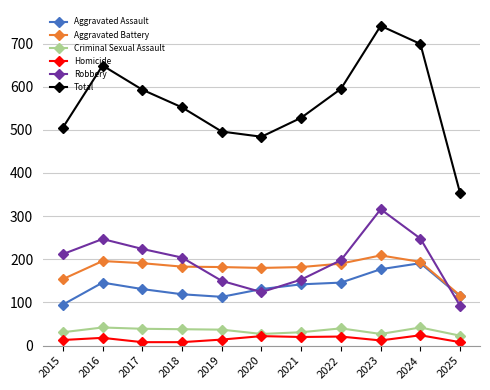

Does the chart have visible grid lines?

Yes